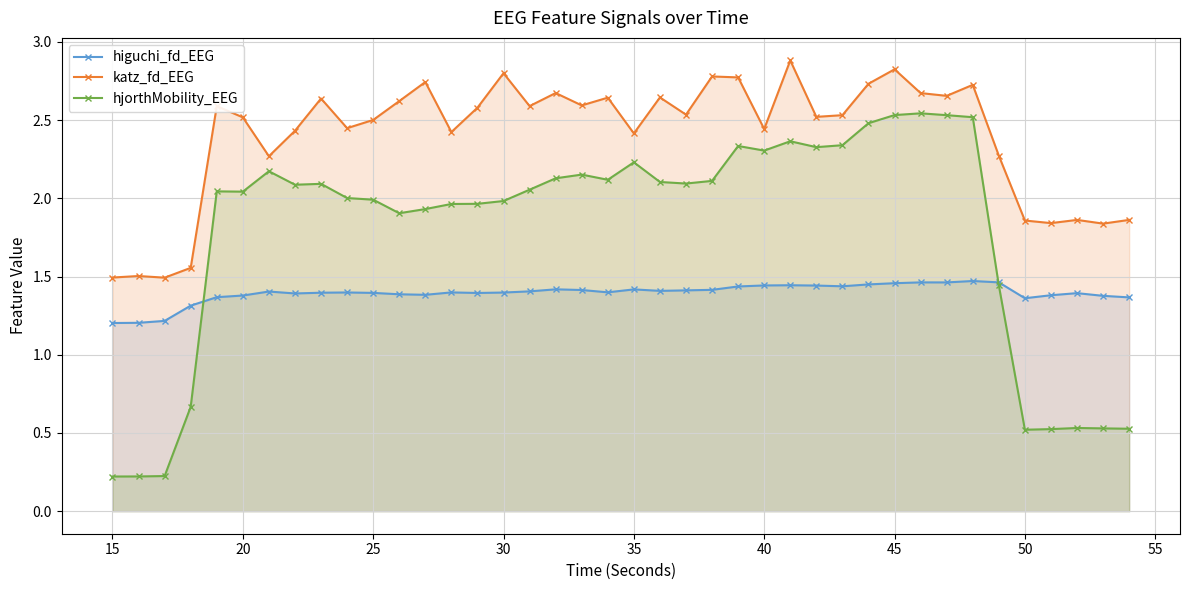

What are all the series names shown in the legend?

higuchi_fd_EEG, katz_fd_EEG, hjorthMobility_EEG